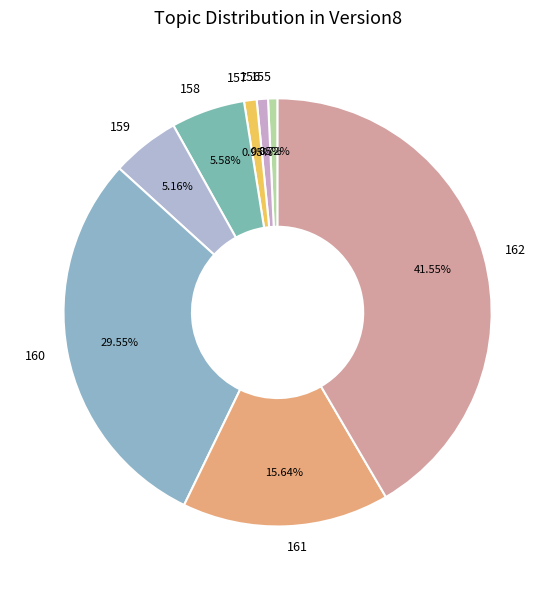

To the nearest percent, what portion does 160 represent?

30%